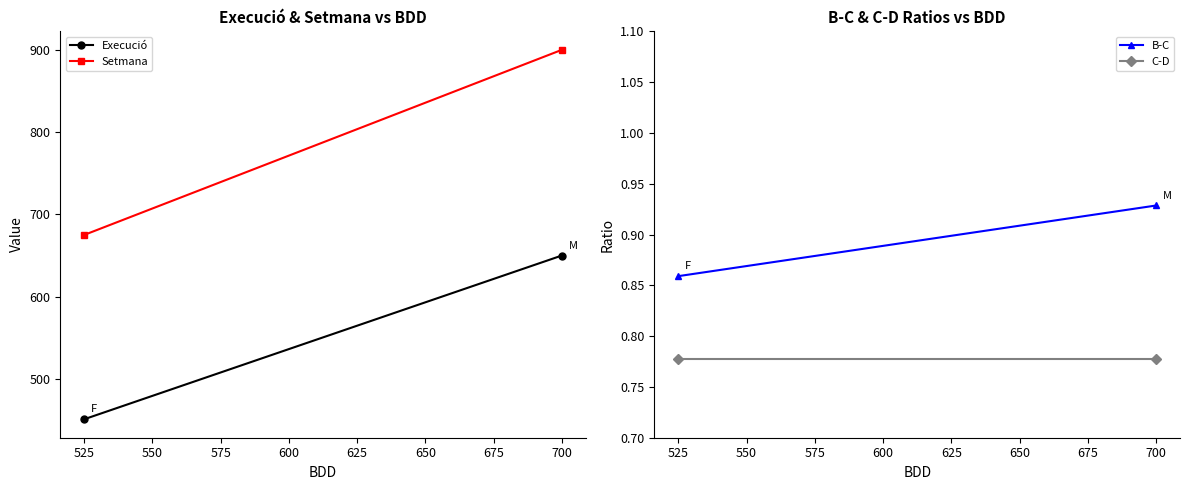

Rank the series by their maximum value, from highest to lowest.

Setmana, Execució, B-C, C-D